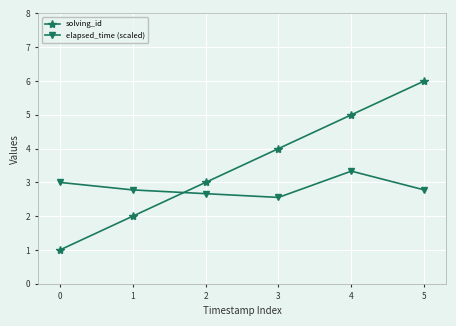

Reading right to left, extract all data points from this chart.

solving_id: 5=6.0	4=5.0	3=4.0	2=3.0	1=2.0	0=1.0
elapsed_time (scaled): 5=2.8	4=3.3	3=2.6	2=2.7	1=2.8	0=3.0